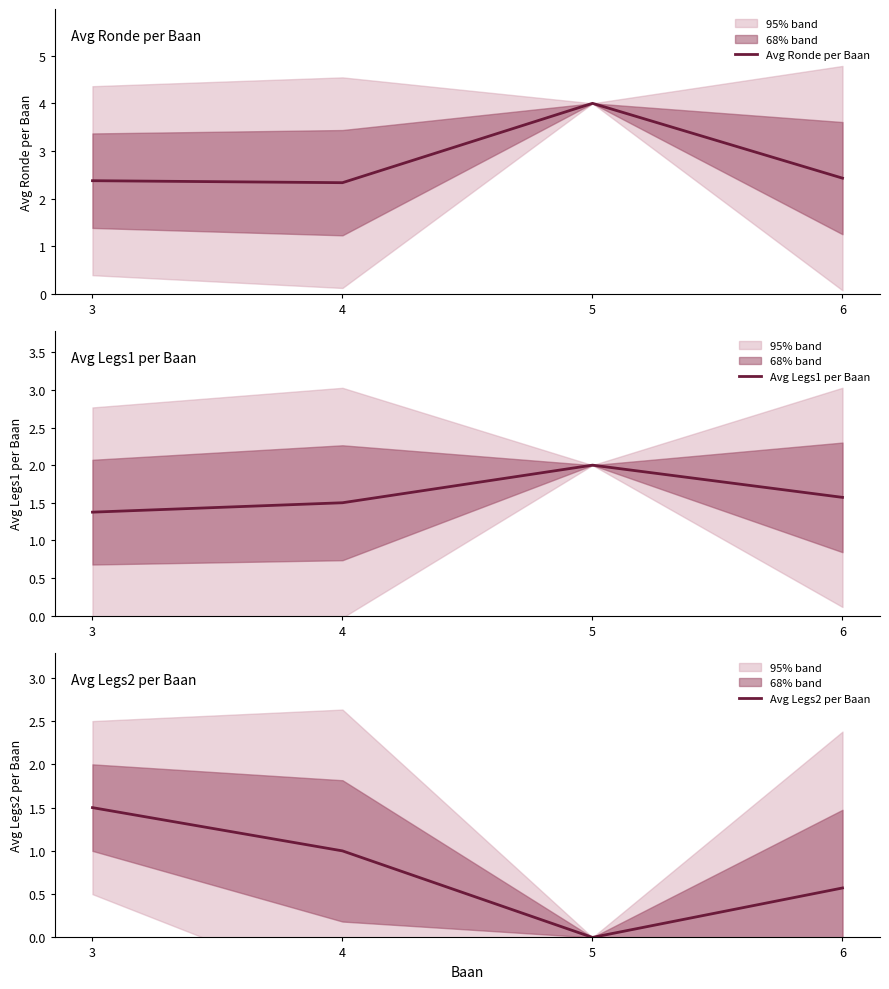

What is the sum of all Avg Legs1 per Baan values?

6.4